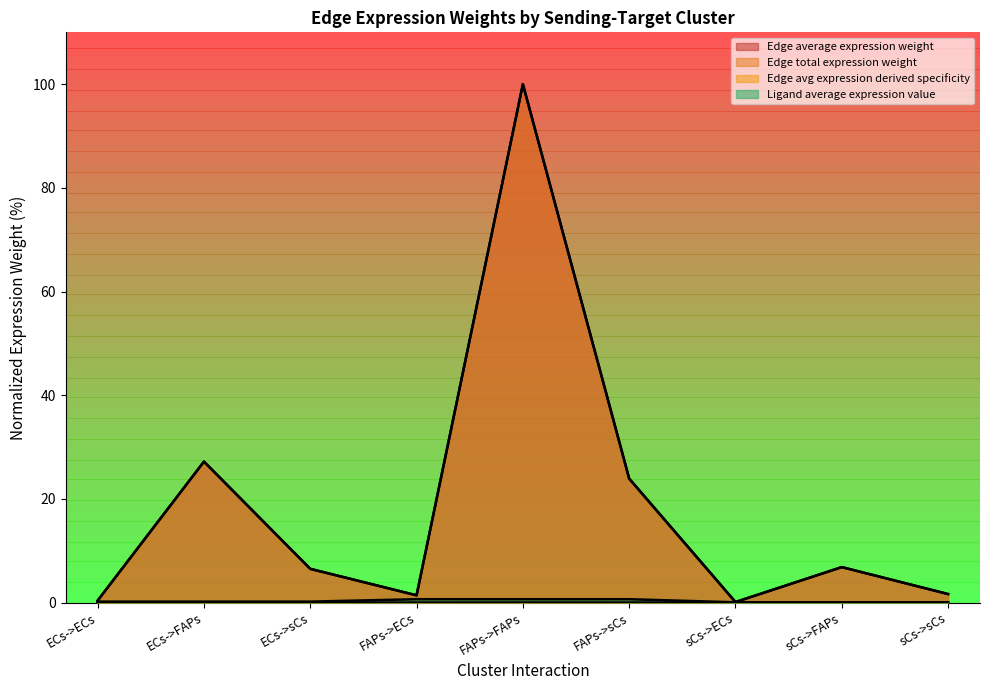

The value of Ligand average expression value at ECs->sCs is 0.3. True or false?

False